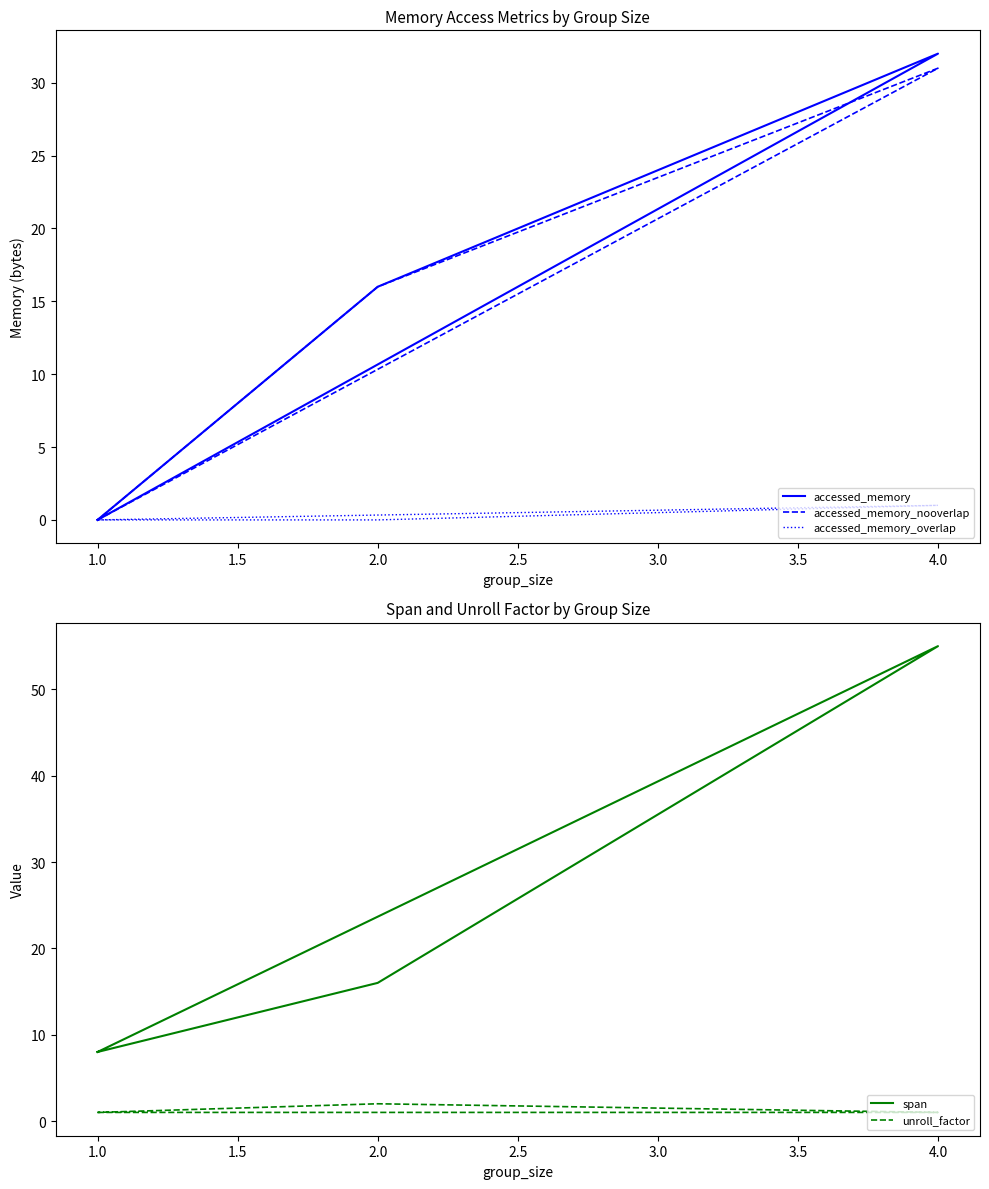

At which label is accessed_memory_nooverlap closest to 15?

2.0